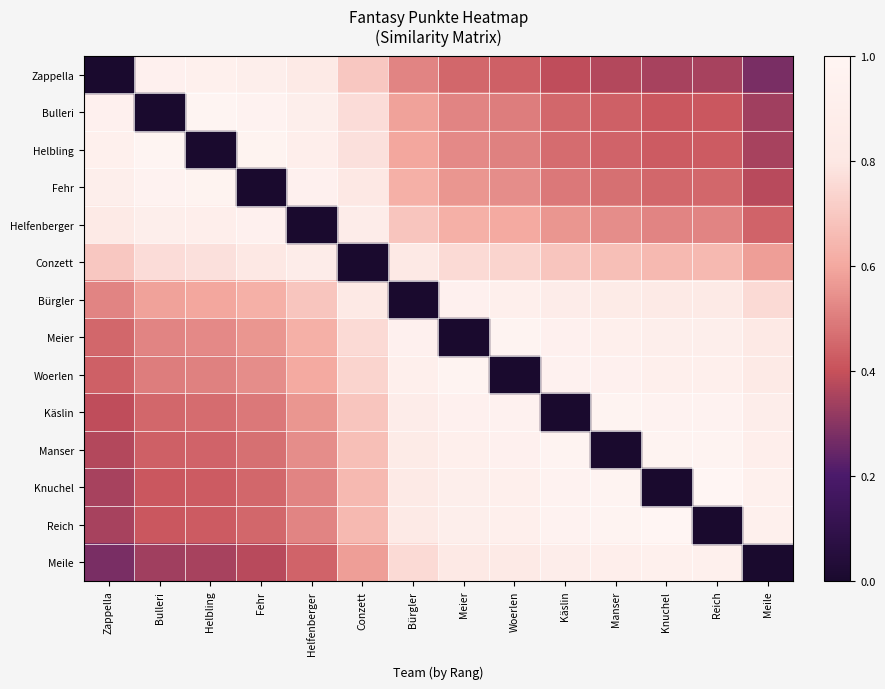

What is the total value across all series at Helbling?

9.3